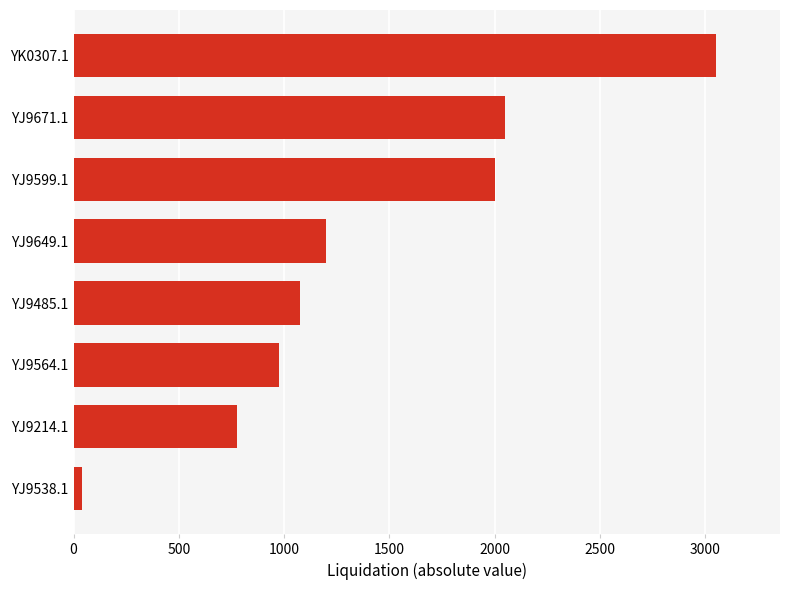

Where is the data nearest to the value 1545?

YJ9649.1